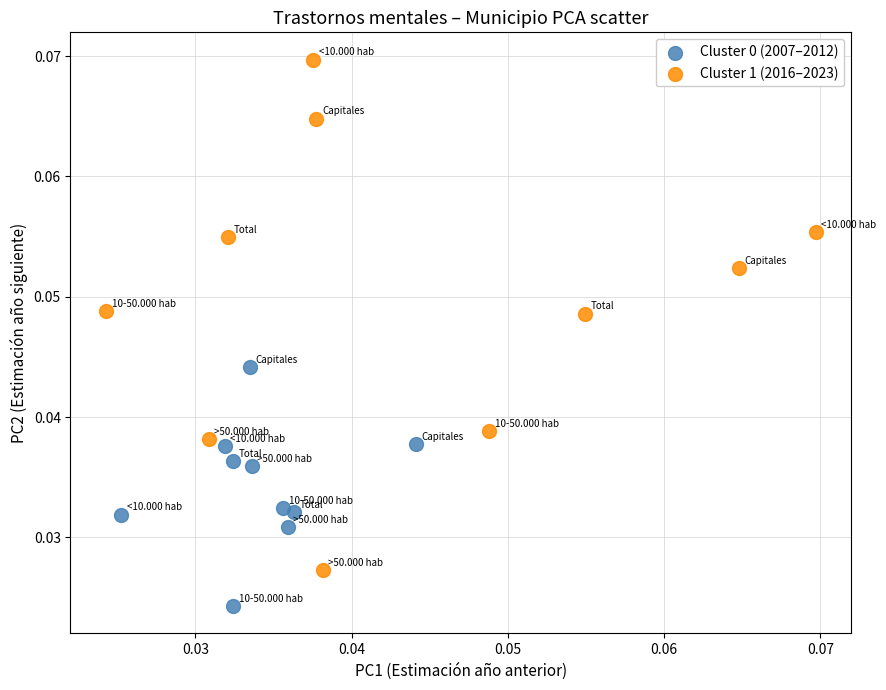

Which series contains the highest Y value?

Cluster 1 (2016–2023)